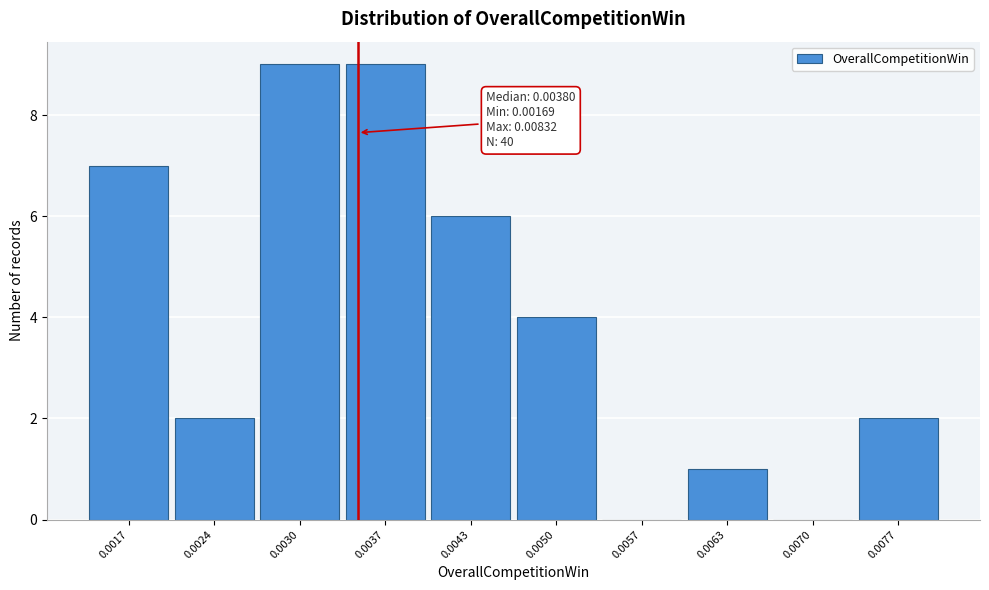

Reading left to right, extract all data points from this chart.

0.0017=7	0.0024=2	0.0030=9	0.0037=9	0.0043=6	0.0050=4	0.0057=0	0.0063=1	0.0070=0	0.0077=2